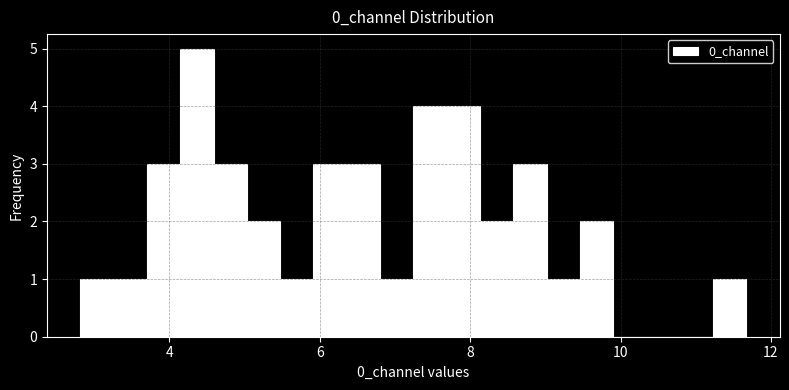

Read against the x-axis, roughly where is the centre of the tallest bar?

4.4